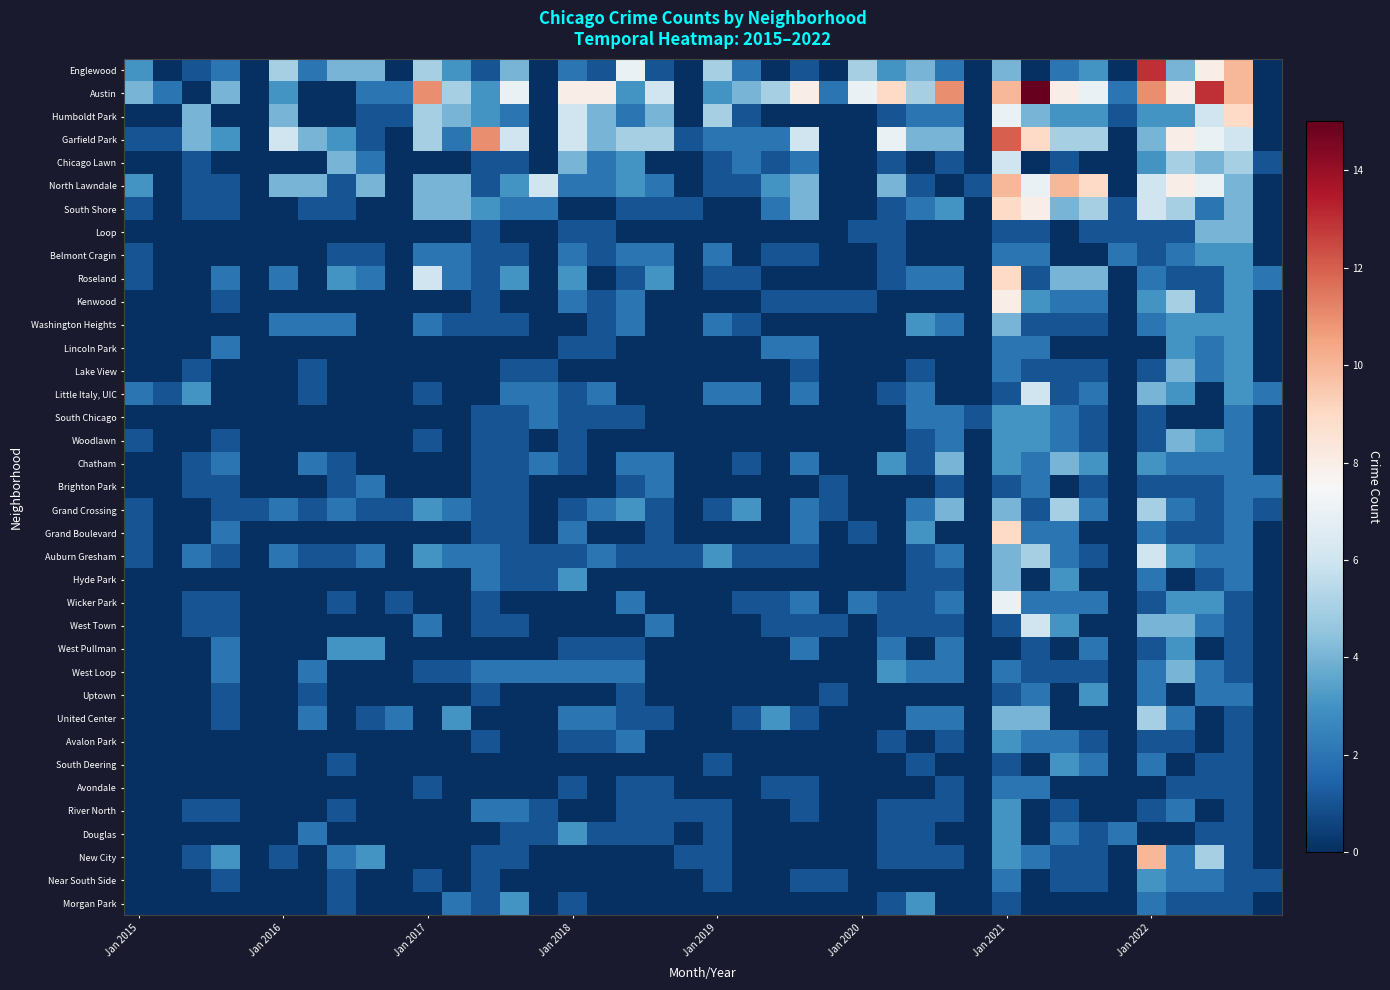

At how many categories does at least one series exceed 13?

1